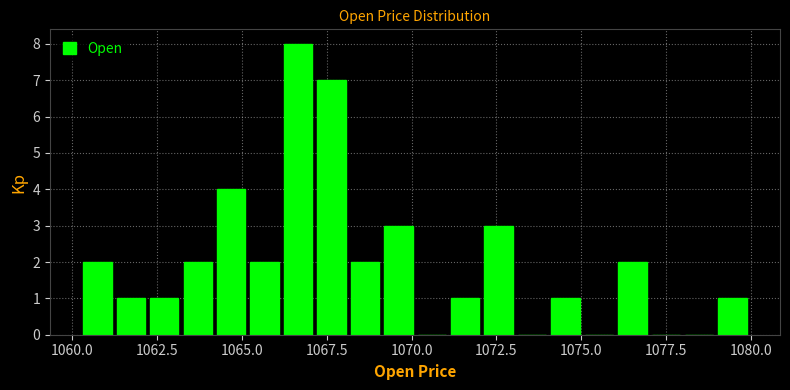

Read against the x-axis, roughly where is the centre of the tallest bar?

1066.5